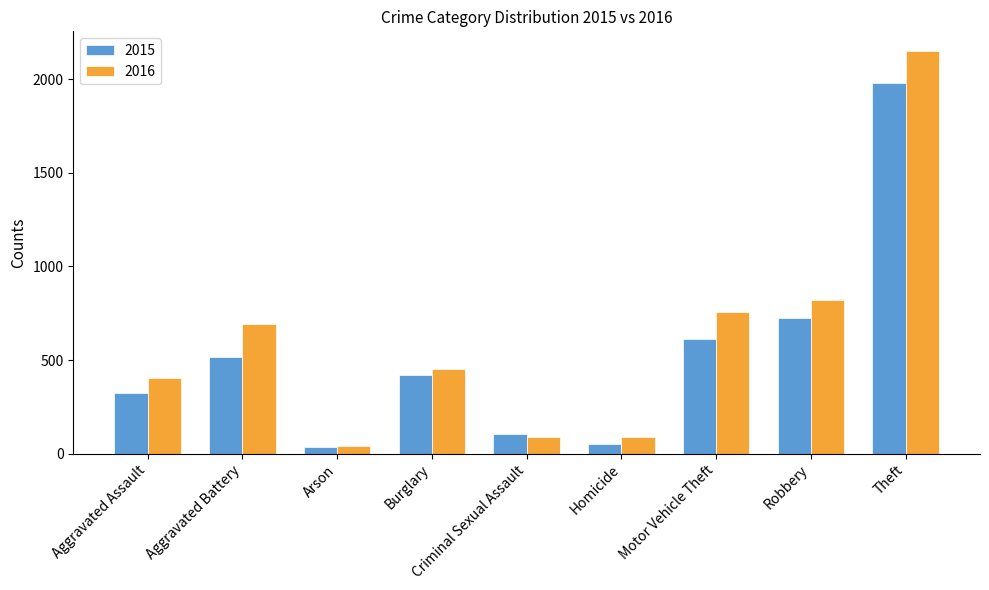

What is the average value of the 2016 series?

609